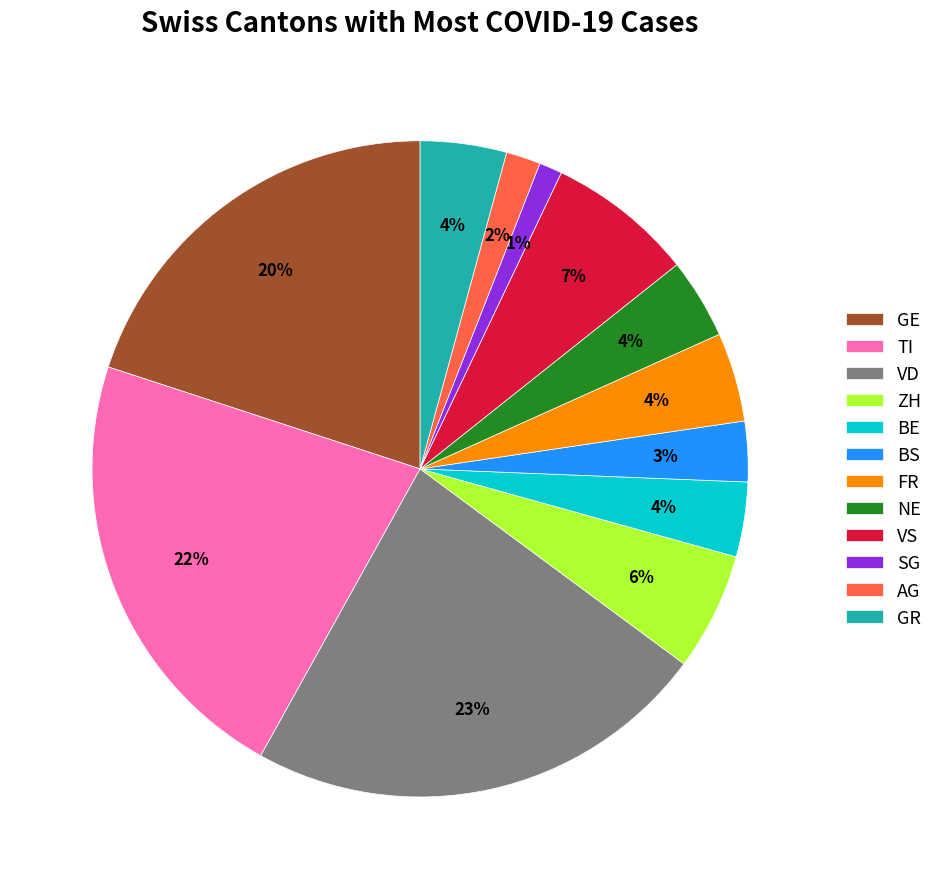

What is the smallest slice in the pie chart?

SG